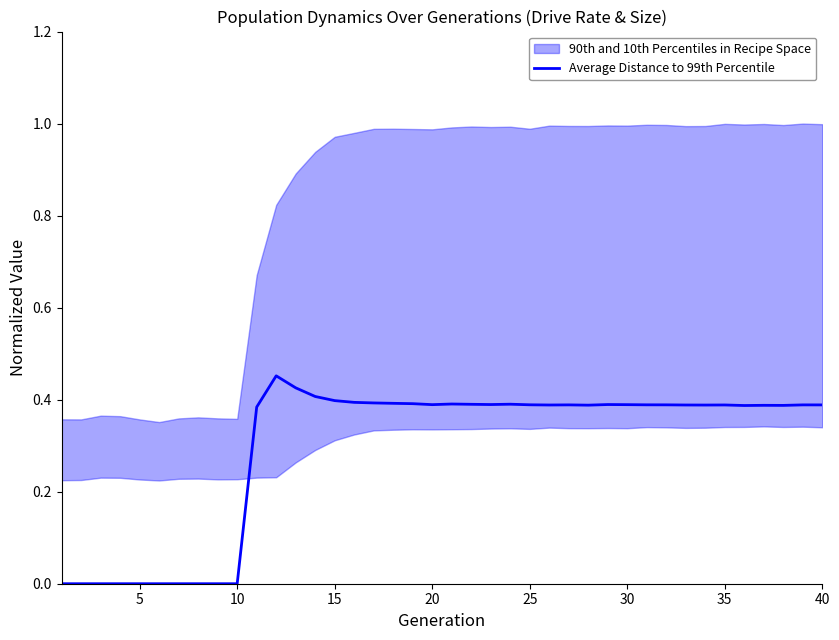

What is the difference between the maximum and second lowest values?

0.5